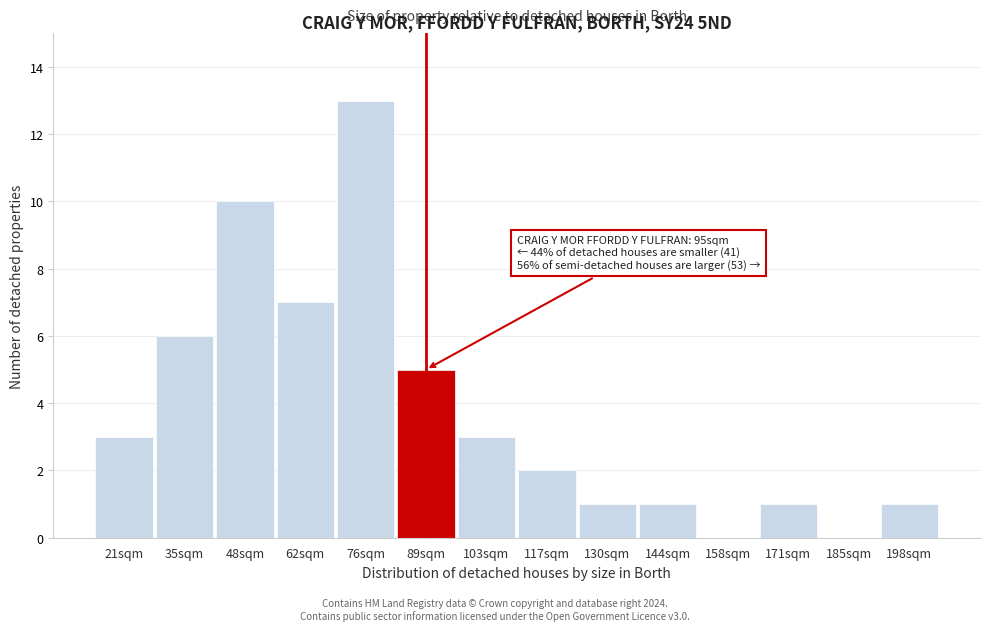

Reading right to left, transcribe all the data shown in this chart.

198sqm=1	185sqm=0	171sqm=1	158sqm=0	144sqm=1	130sqm=1	117sqm=2	103sqm=3	89sqm=5	76sqm=13	62sqm=7	48sqm=10	35sqm=6	21sqm=3